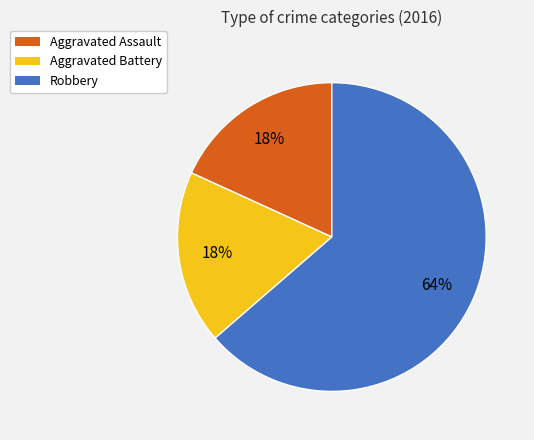

Is it true that Robbery is 64% of the pie?

True